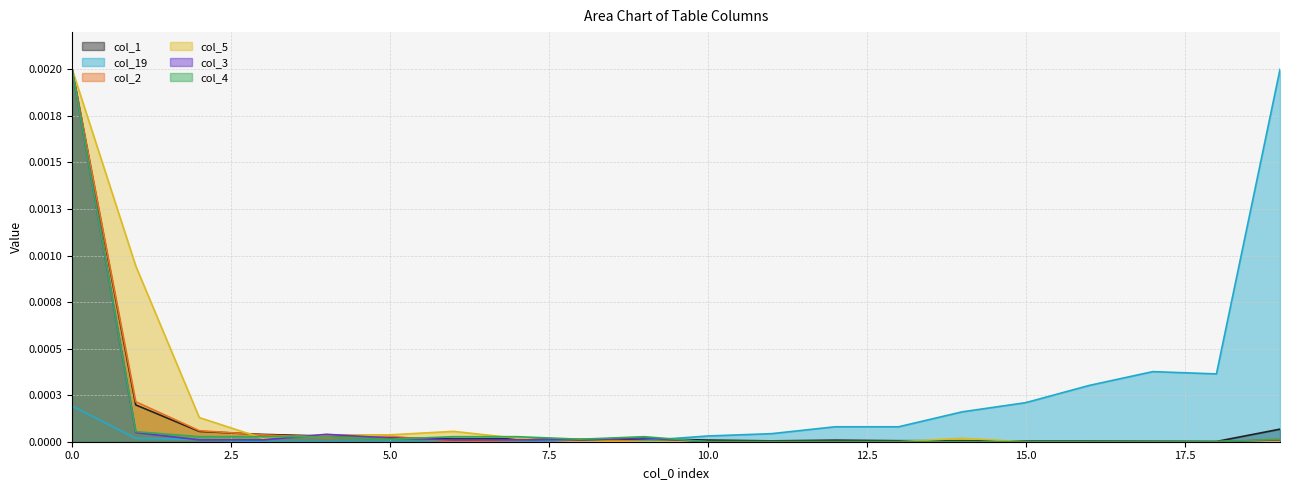

At 7, list the series in order from largest to smallest.

col_4, col_5, col_1, col_3, col_2, col_19